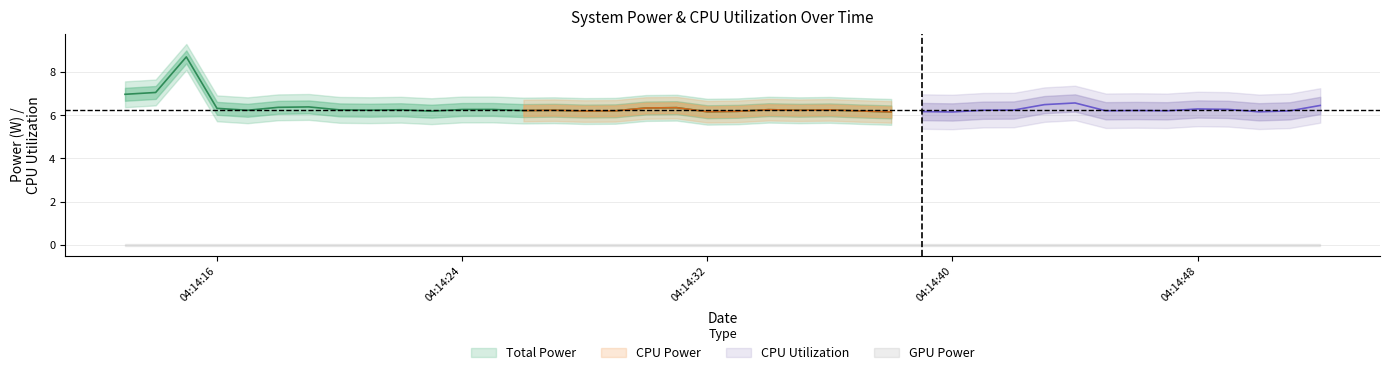

True or false: GPU Power and Total Power cross at least once.

False